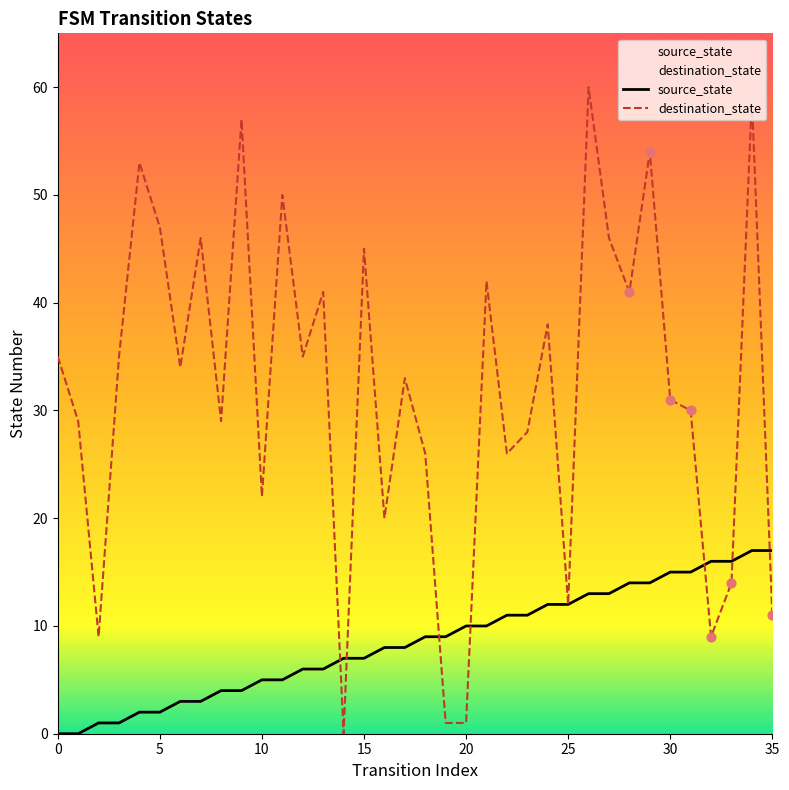

Is the value of destination_state at 11 greater than the value of source_state at 26?

Yes